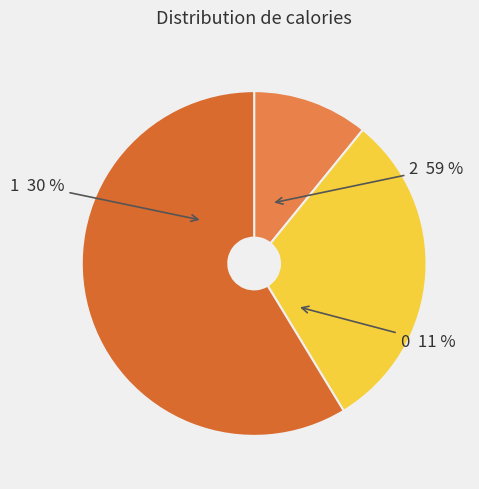

To the nearest percent, what percentage of the pie is 1?

30%